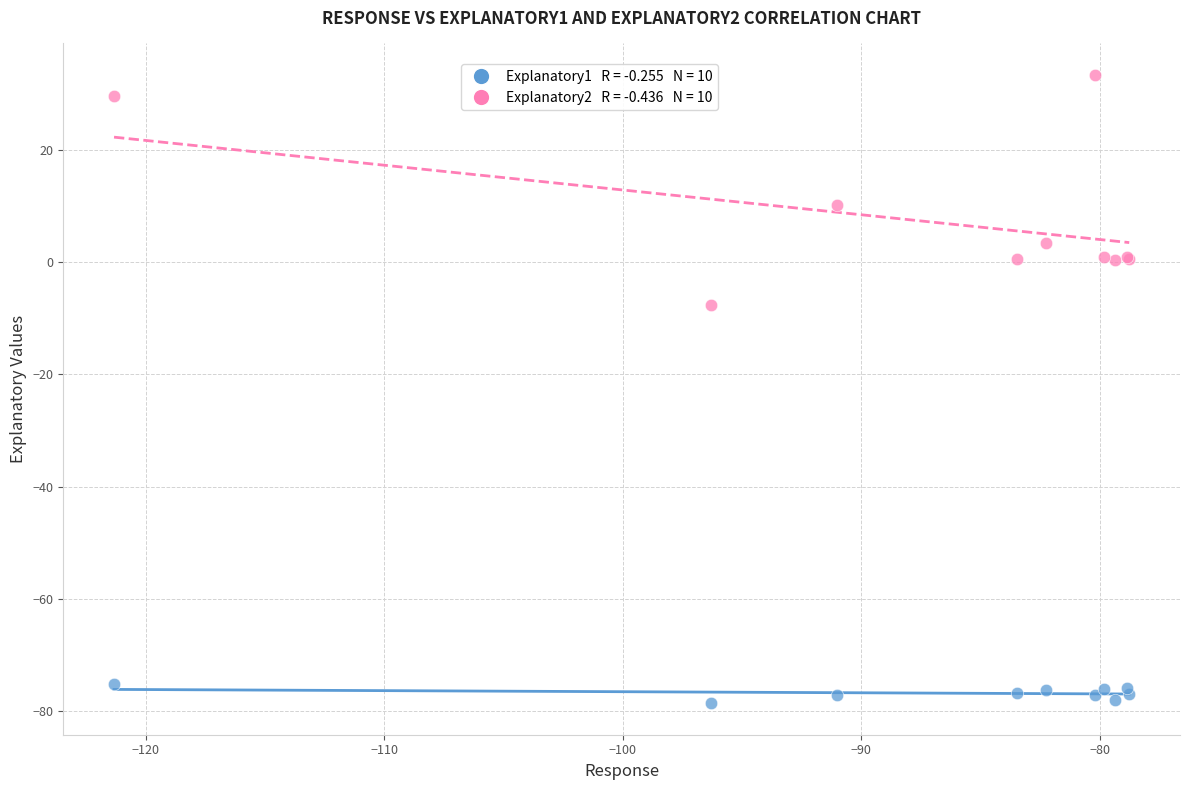

Across all series, what Y value is closest to -22?

-7.7